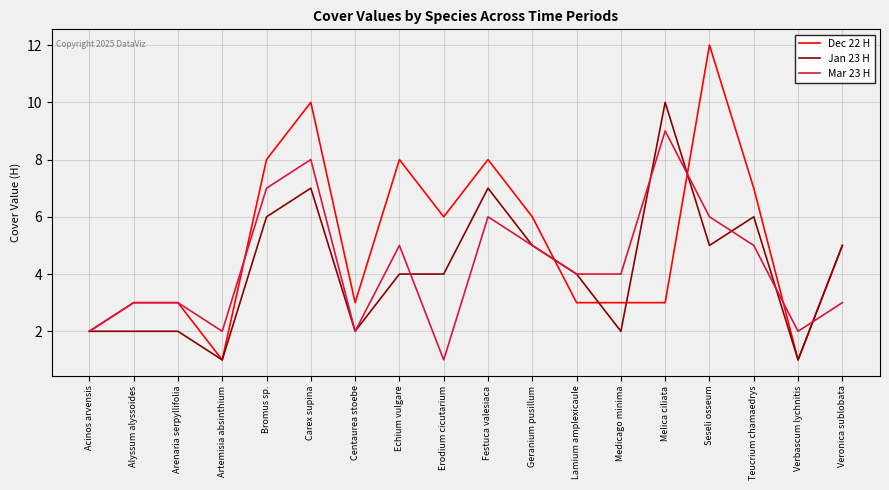

Which series has the largest range (max minus min)?

Dec 22 H